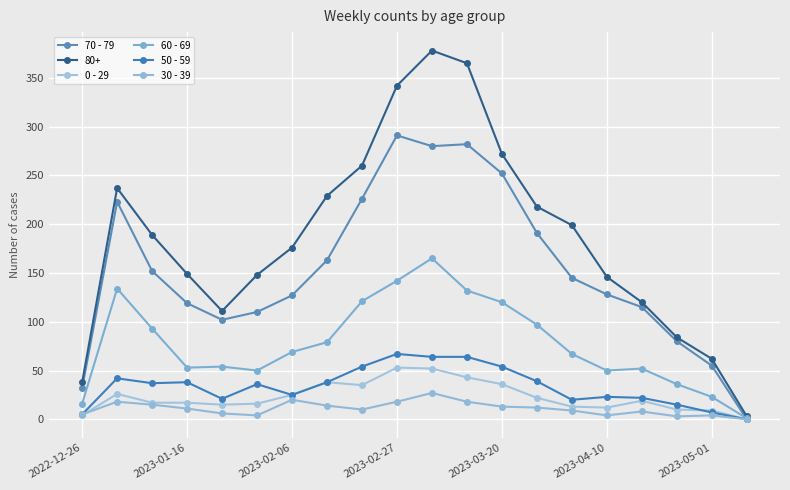

How many positive values does the 50 - 59 series have?

19